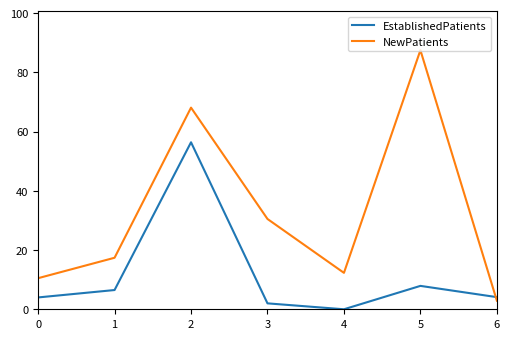

After their last crossing, which series has the higher values: NewPatients or EstablishedPatients?

EstablishedPatients